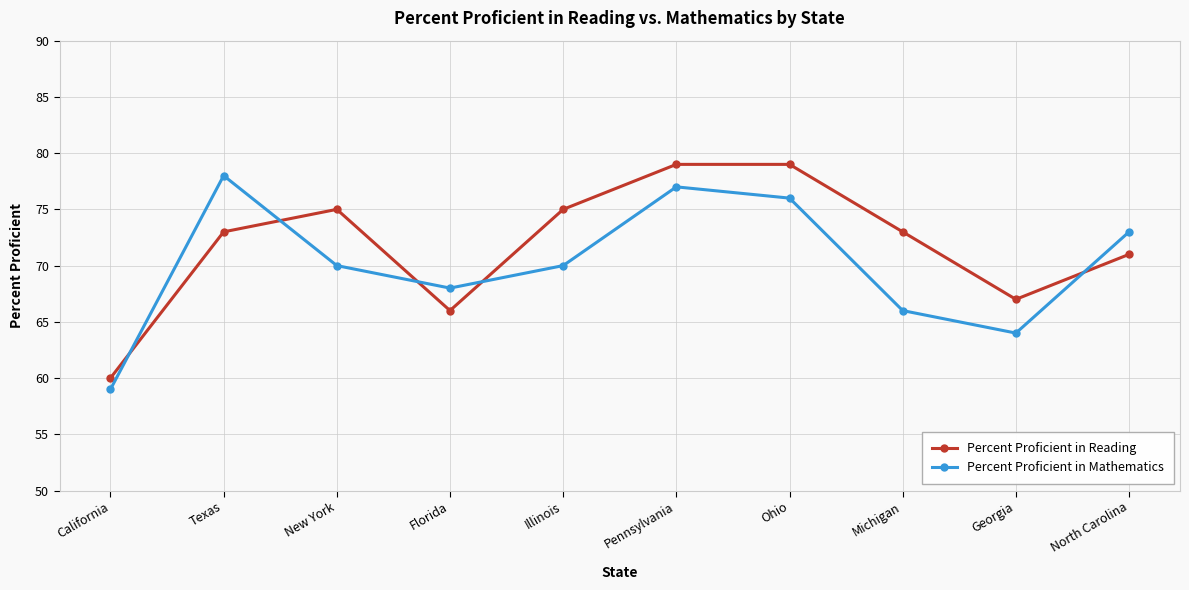

What are all the series names shown in the legend?

Percent Proficient in Reading, Percent Proficient in Mathematics